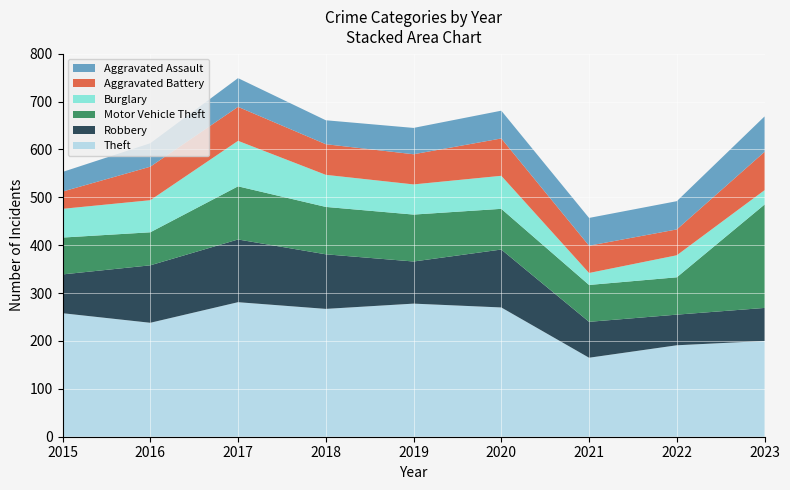

Reading right to left, extract all data points from this chart.

Theft: 200	191	165	270	278	267	281	238	258
Robbery: 69	64	75	121	88	114	131	120	81
Motor Vehicle Theft: 216	78	77	85	98	99	111	69	77
Burglary: 30	46	25	69	63	67	95	67	60
Aggravated Battery: 80	54	57	78	63	64	71	70	36
Aggravated Assault: 74	59	58	58	55	50	60	49	41